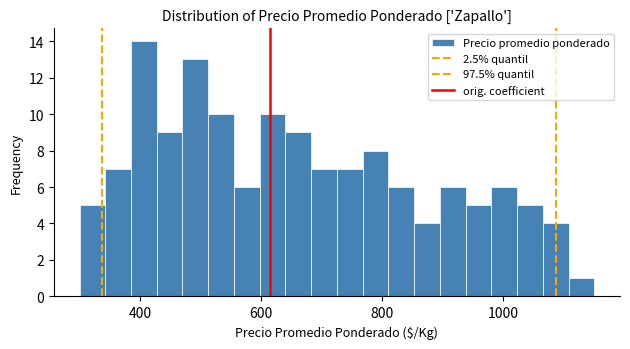

Around what value on the x-axis is the tallest bar? Give the approximate position of its centre, as read against the axis.

400